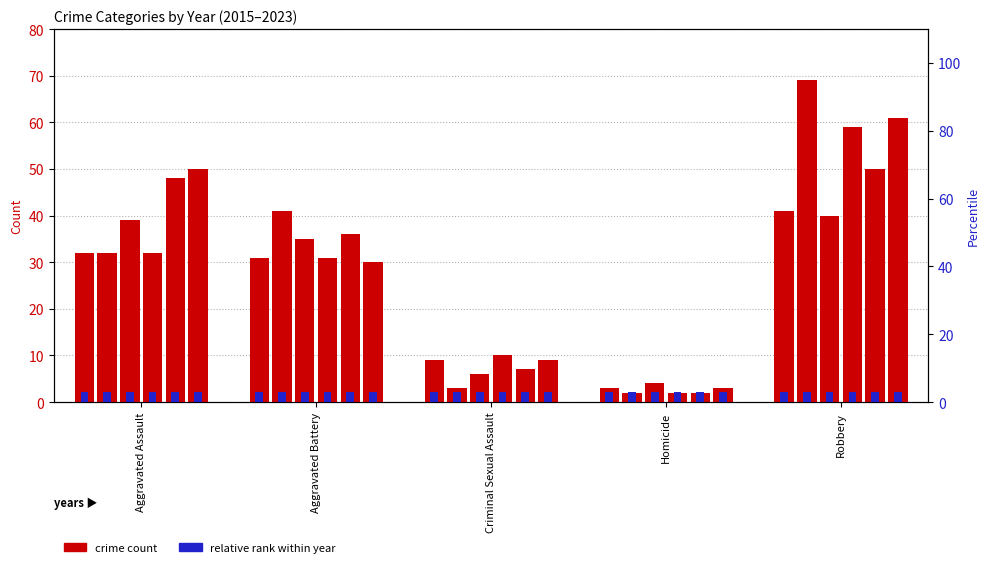

Reading left to right, list all the values displayed in this chart.

2015: 32	31	9	3	41
2016: 32	41	3	2	69
2020: 39	35	6	4	40
2021: 32	31	10	2	59
2022: 48	36	7	2	50
2023: 50	30	9	3	61